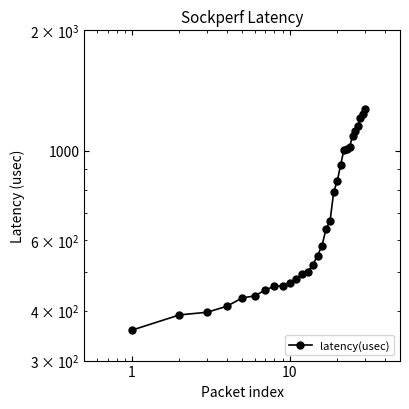

The chart shows a value of 283.2 at 14. True or false?

False